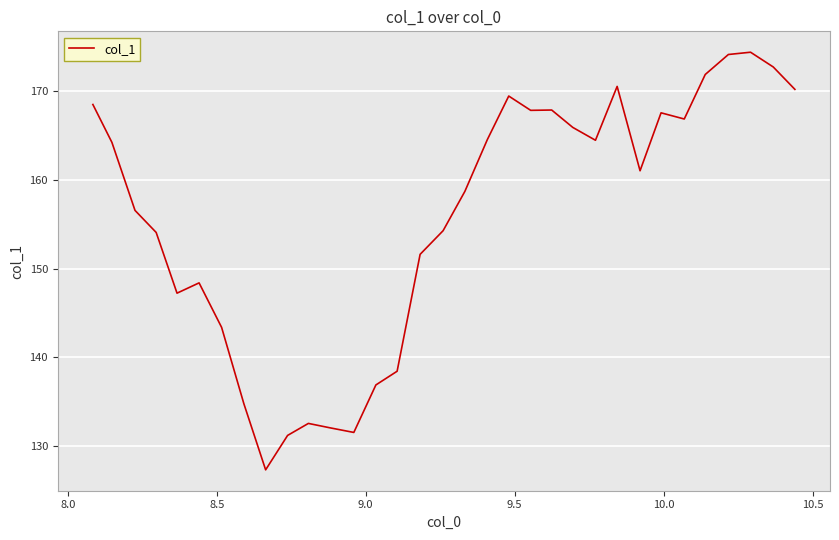

What is the sum of all values?

5141.1